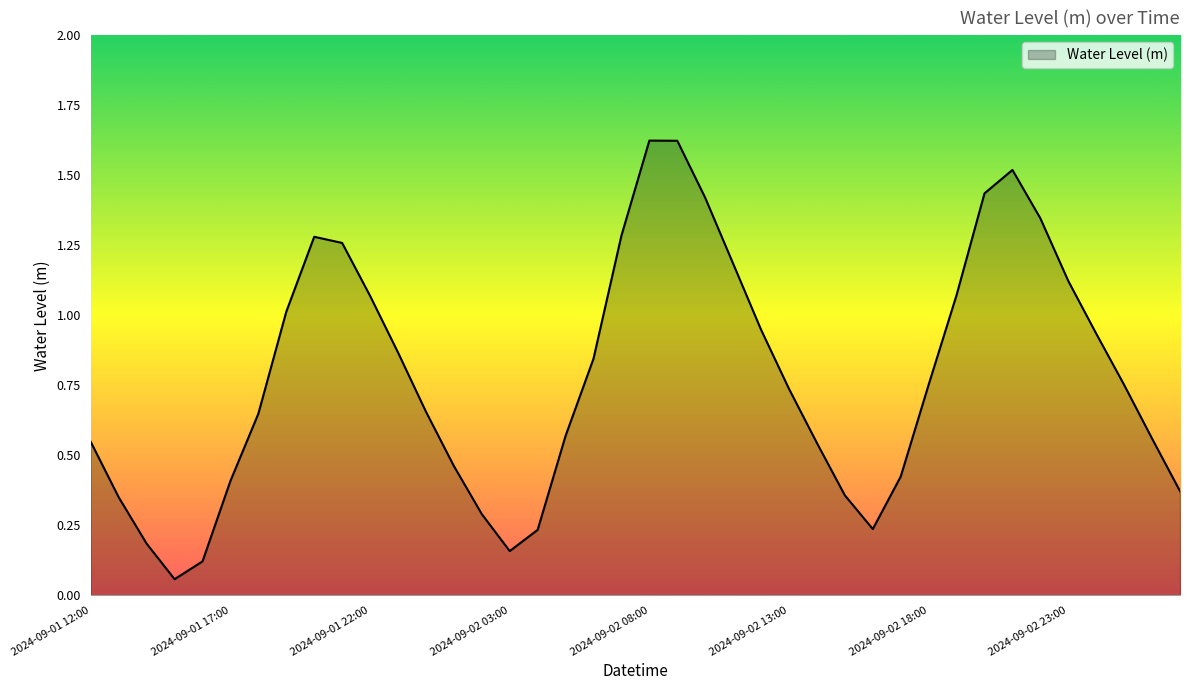

What is the greatest value displayed?

1.6